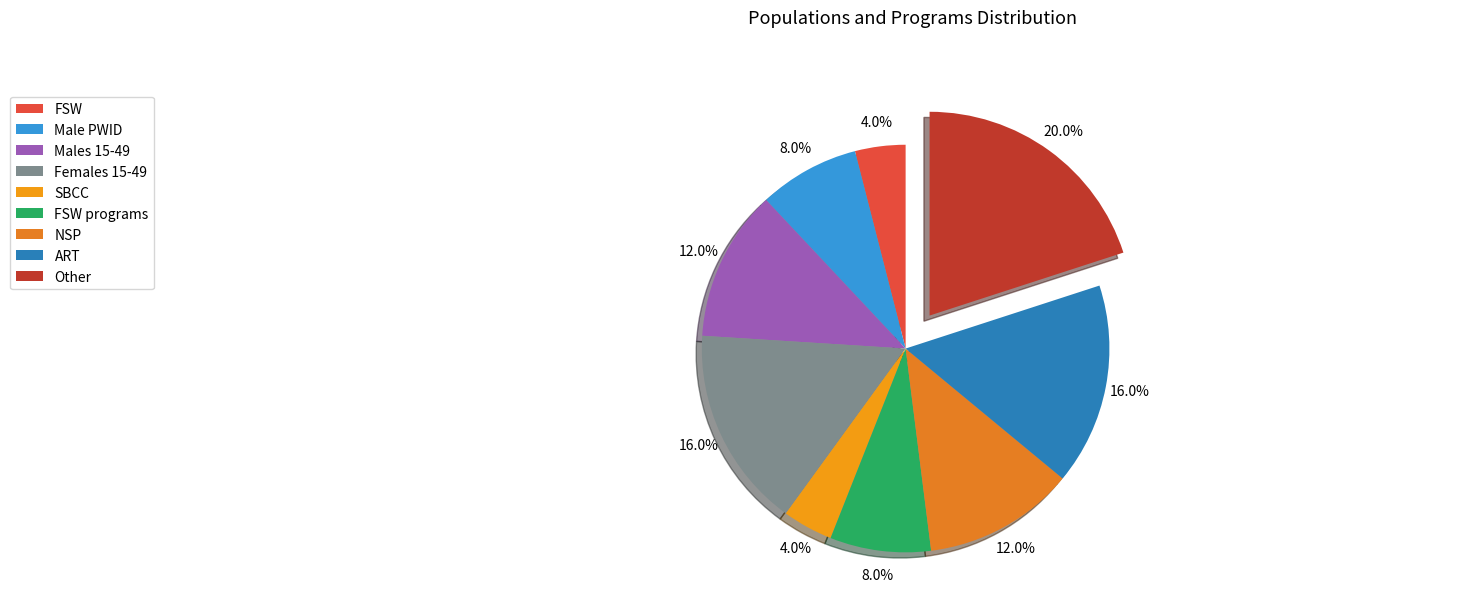

How many segments does this pie chart have?

9